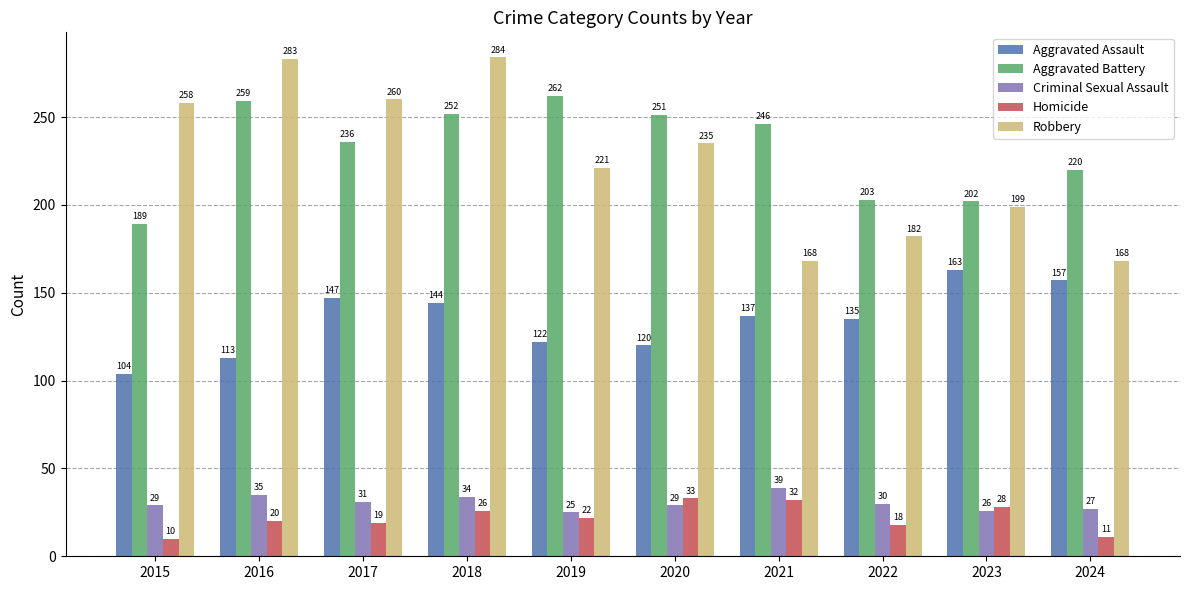

What is the difference between the maximum and second lowest values in the Aggravated Battery series?

60